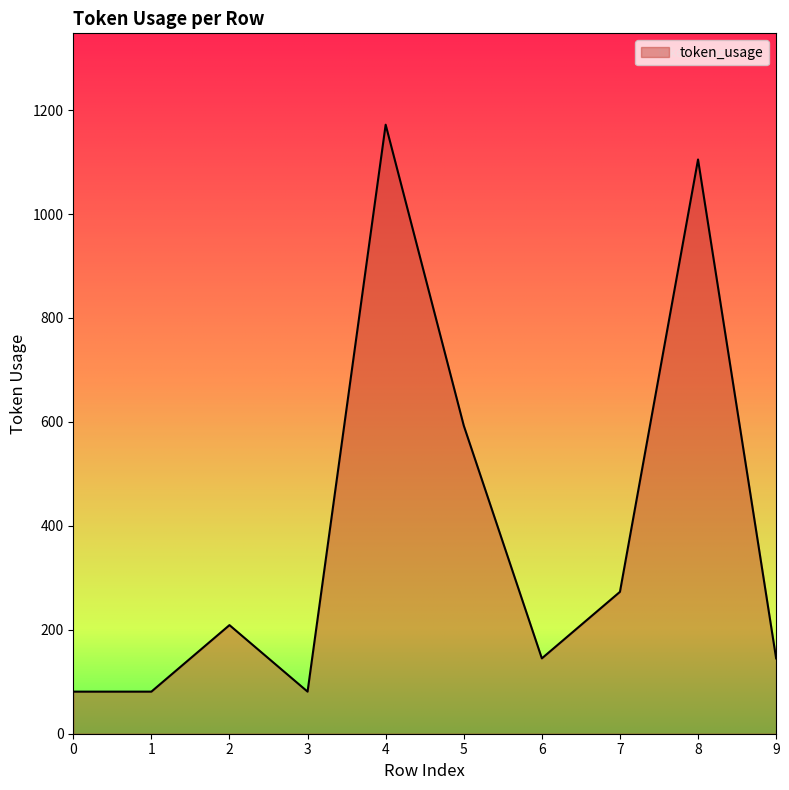

The value at 8 is 1105. True or false?

True